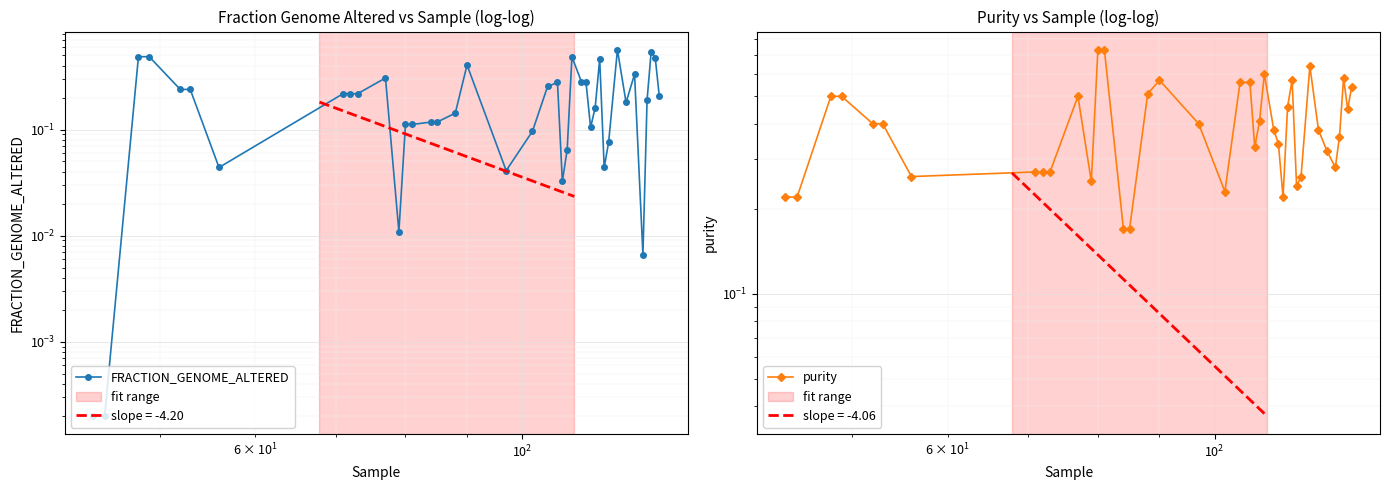

What are all the series names shown in the legend?

FRACTION_GENOME_ALTERED, purity